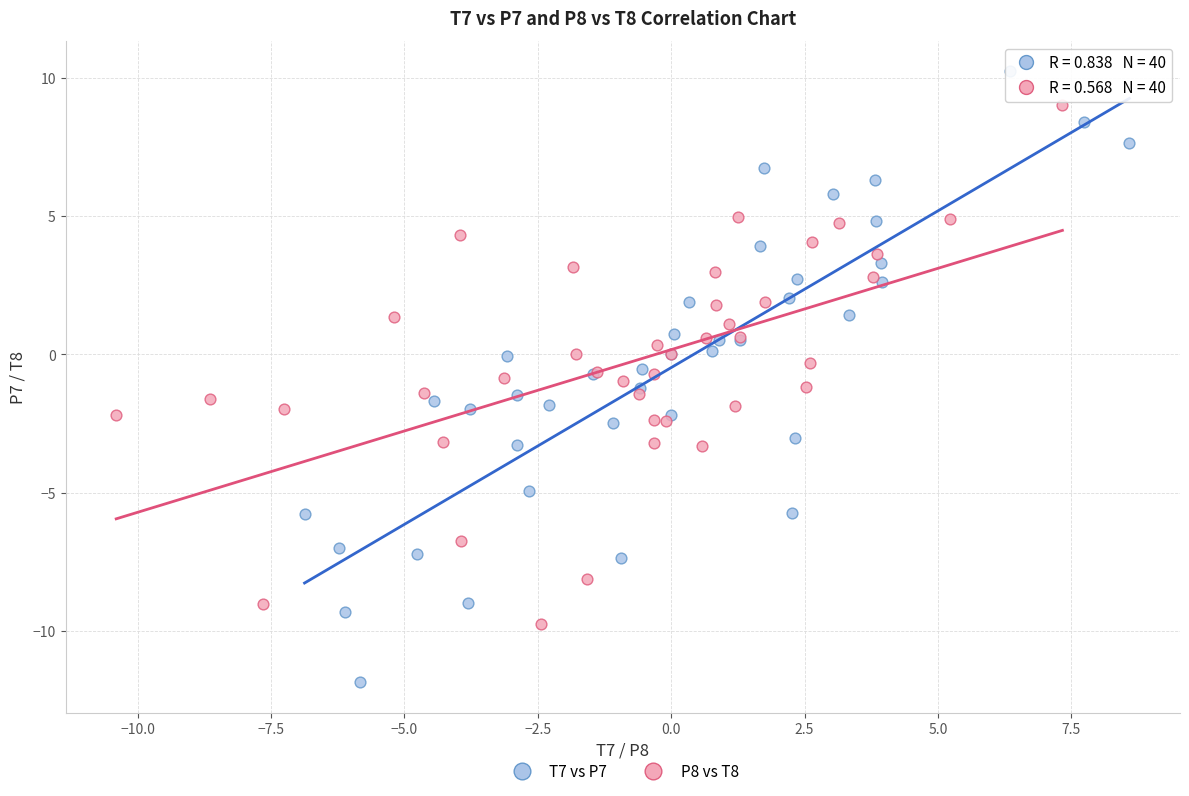

Which series has the widest spread of Y values?

T7 vs P7